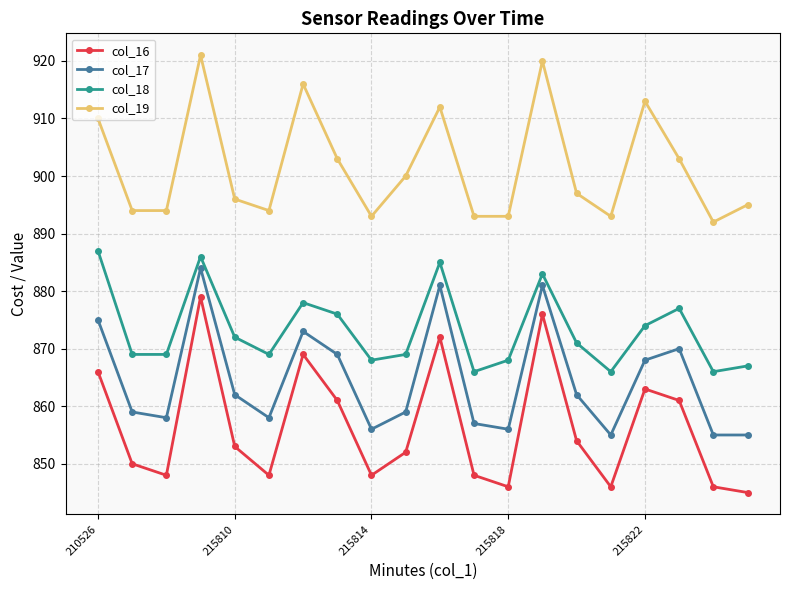

Rank the series by their maximum value, from highest to lowest.

col_19, col_18, col_17, col_16